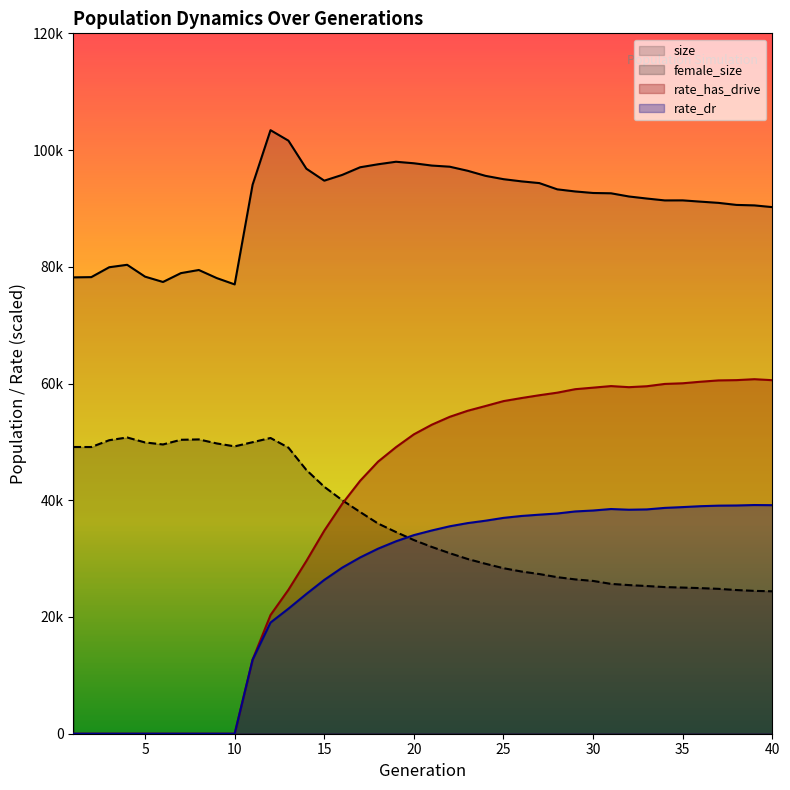

Reading left to right, extract all data points from this chart.

size: 78188.0	78231.0	79924.0	80344.0	78312.0	77400.0	78916.0	79452.0	78067.0	76983.0	94059.0	103409.0	101611.0	96808.0	94758.0	95743.0	97053.0	97565.0	97998.0	97738.0	97346.0	97150.0	96453.0	95580.0	95013.0	94639.0	94342.0	93272.0	92909.0	92647.0	92594.0	92047.0	91695.0	91374.0	91381.0	91161.0	90953.0	90603.0	90522.0	90224.0
female_size: 49125.0	49122.0	50289.0	50757.0	49905.0	49560.0	50362.0	50425.0	49737.0	49236.0	49947.0	50671.0	49014.0	45192.0	42307.0	40011.0	37988.0	36016.0	34556.0	33182.0	32003.0	30930.0	29937.0	29116.0	28358.0	27794.0	27356.0	26824.0	26441.0	26180.0	25672.0	25466.0	25305.0	25125.0	25041.0	24945.0	24822.0	24617.0	24474.0	24403.0
rate_has_drive: 0.0	0.0	0.0	0.0	0.0	0.0	0.0	0.0	0.0	0.0	12684.2	20334.3	24666.2	29592.2	34794.6	39391.5	43334.9	46613.1	49093.9	51297.1	52946.6	54296.1	55332.1	56150.5	56987.4	57511.8	57994.8	58433.5	59028.9	59294.2	59562.6	59375.4	59536.3	59930.7	60043.4	60309.7	60535.0	60582.6	60742.2	60573.5
rate_dr: 0.0	0.0	0.0	0.0	0.0	0.0	0.0	0.0	0.0	0.0	12684.2	19045.6	21427.6	23944.8	26358.5	28454.5	30199.7	31704.4	32965.9	34027.4	34824.9	35540.3	36086.5	36498.9	36982.4	37306.5	37530.6	37732.0	38082.8	38242.5	38498.4	38378.8	38432.8	38693.3	38829.8	38984.9	39077.9	39105.9	39182.6	39158.3